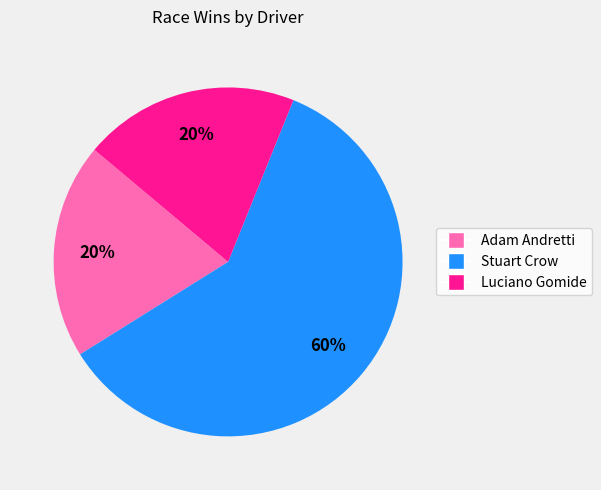

Which has a higher value, Luciano Gomide or Stuart Crow?

Stuart Crow